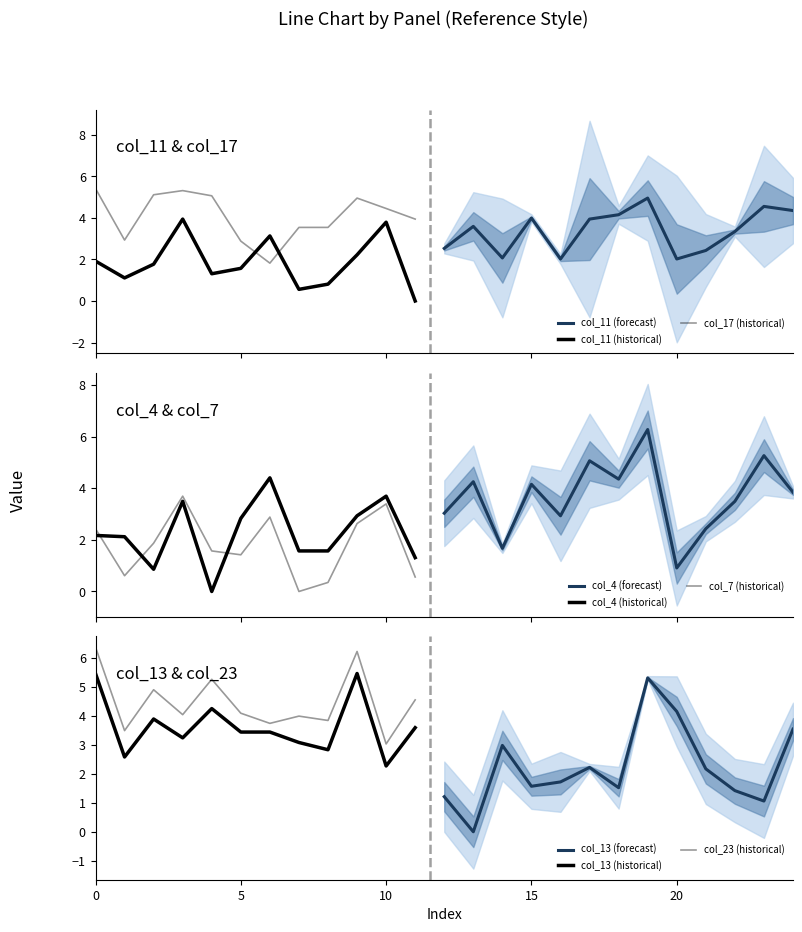

What is the spread (max minus min) of values at 15?

2.6